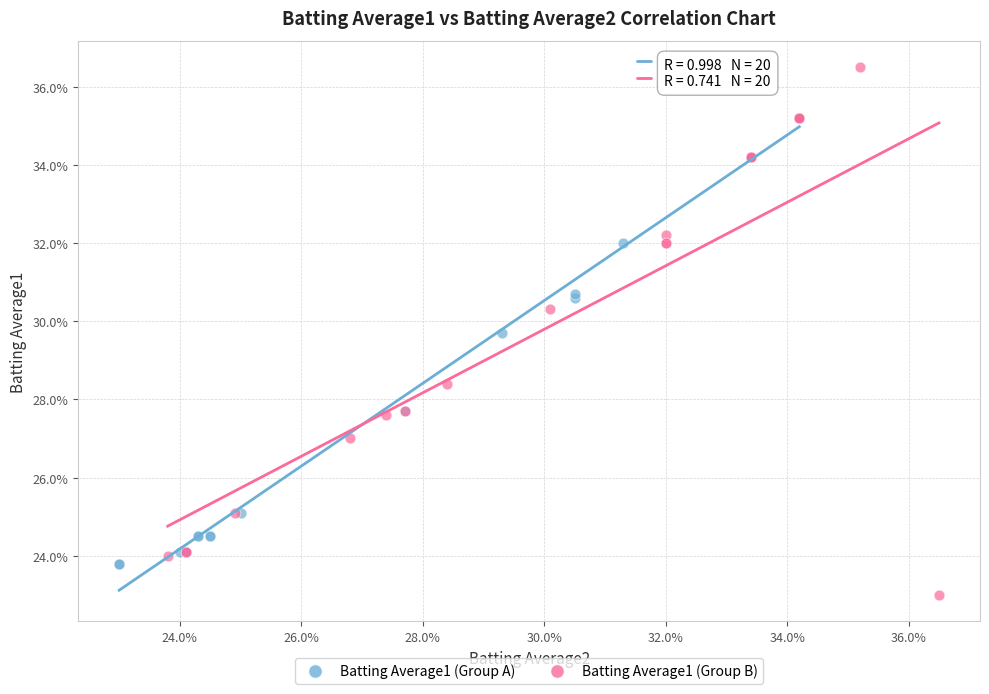

Which series has the largest Y range (max minus min)?

Batting Average1 (Group B)